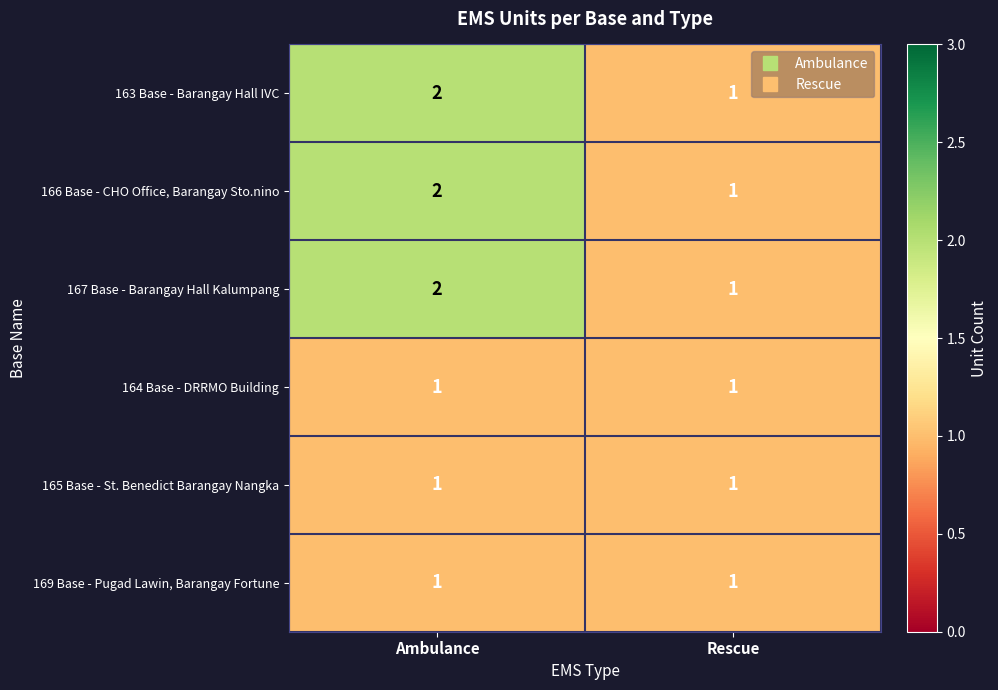

At which label does 163 Base - Barangay Hall IVC reach its peak?

Ambulance